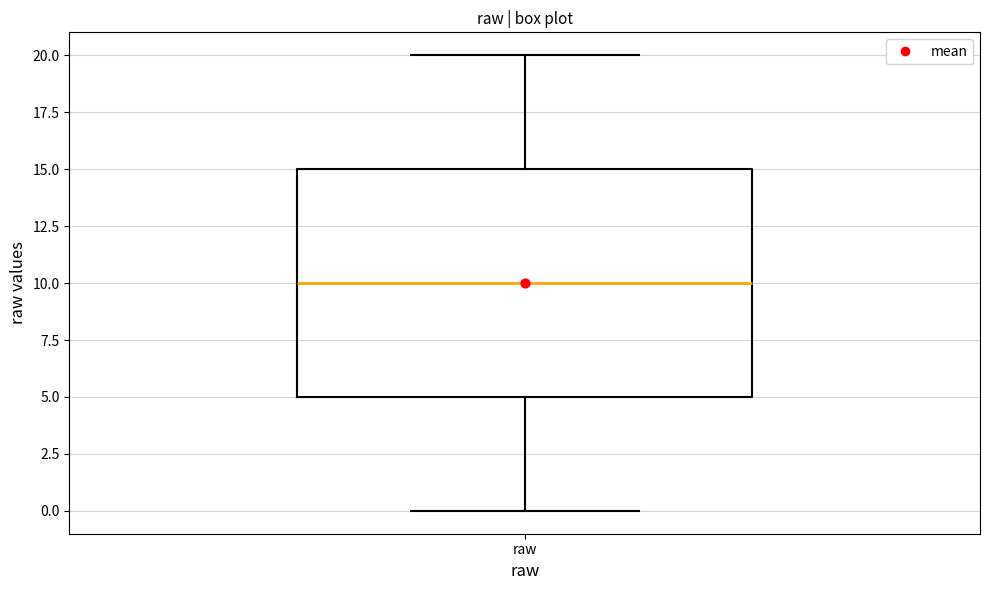

Read this box plot against the y-axis: the position of the median line, the range covered by the box, and the ends of both whiskers. The values are not printed on the chart, so give them approximately, as read against the axis.

median 10, box 5 to 15, whiskers 0 to 20